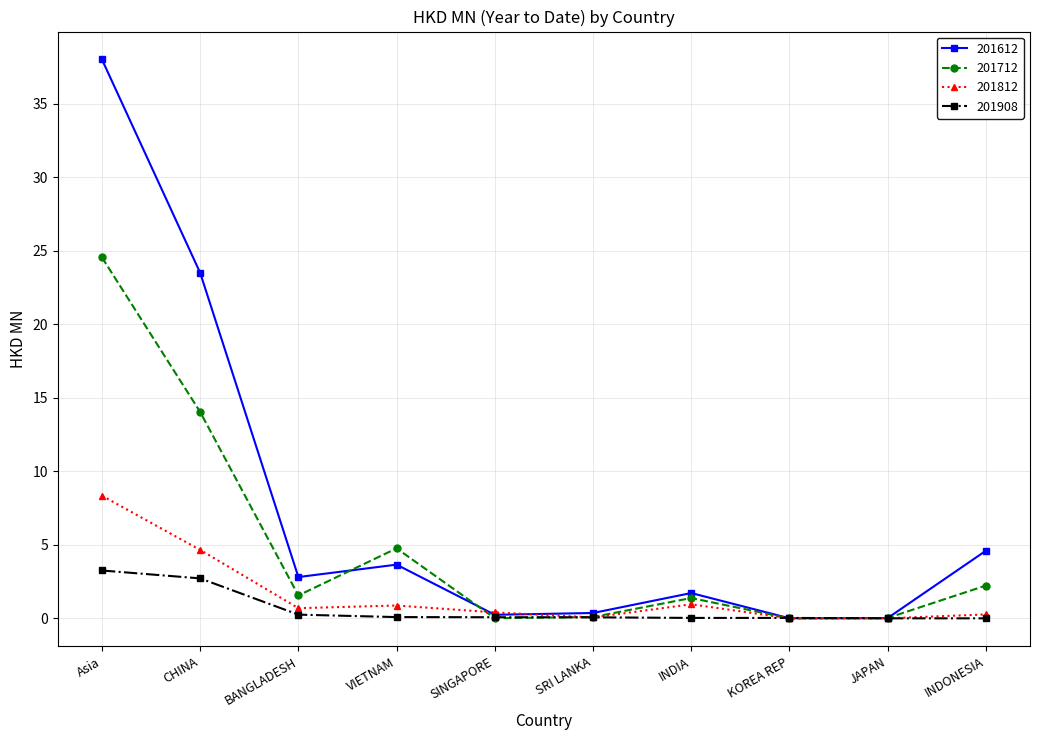

At which category does 201712 reach its first local valley?

BANGLADESH